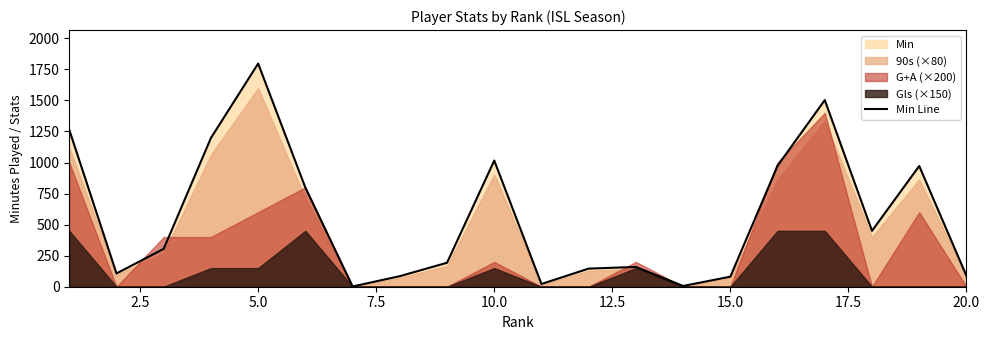

How many lines are shown in the chart?

1